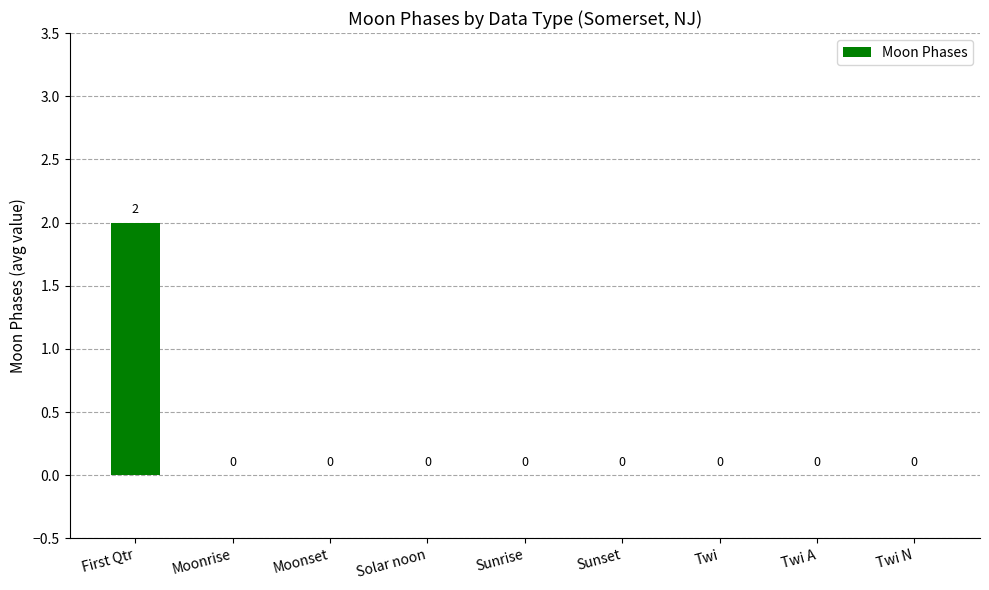

Is it true that the value at Twi N is 0?

True